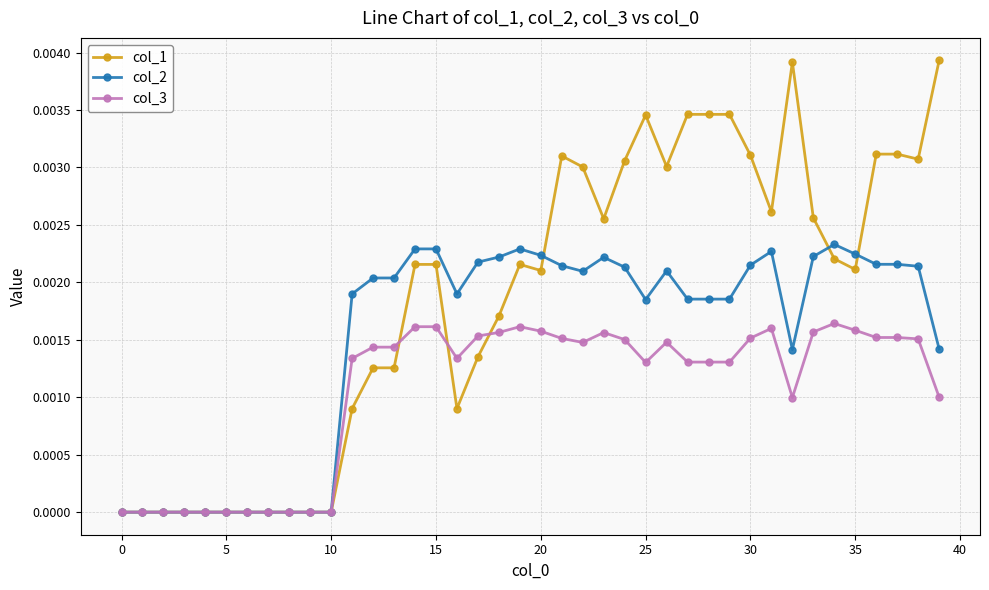

Which series has the largest range (max minus min)?

col_1